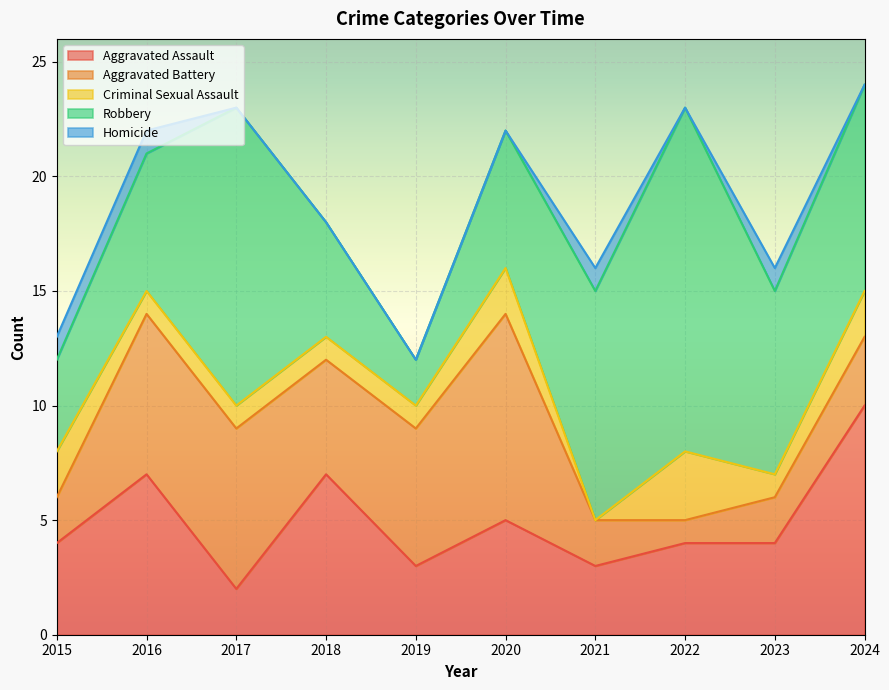

What are all the series names shown in the legend?

Aggravated Assault, Aggravated Battery, Criminal Sexual Assault, Robbery, Homicide